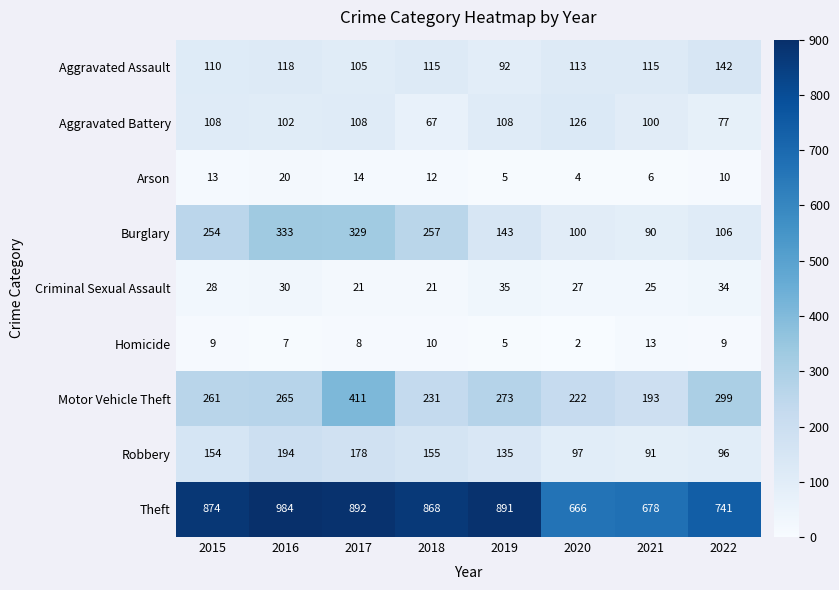

What is the lowest value of the Arson series?

4